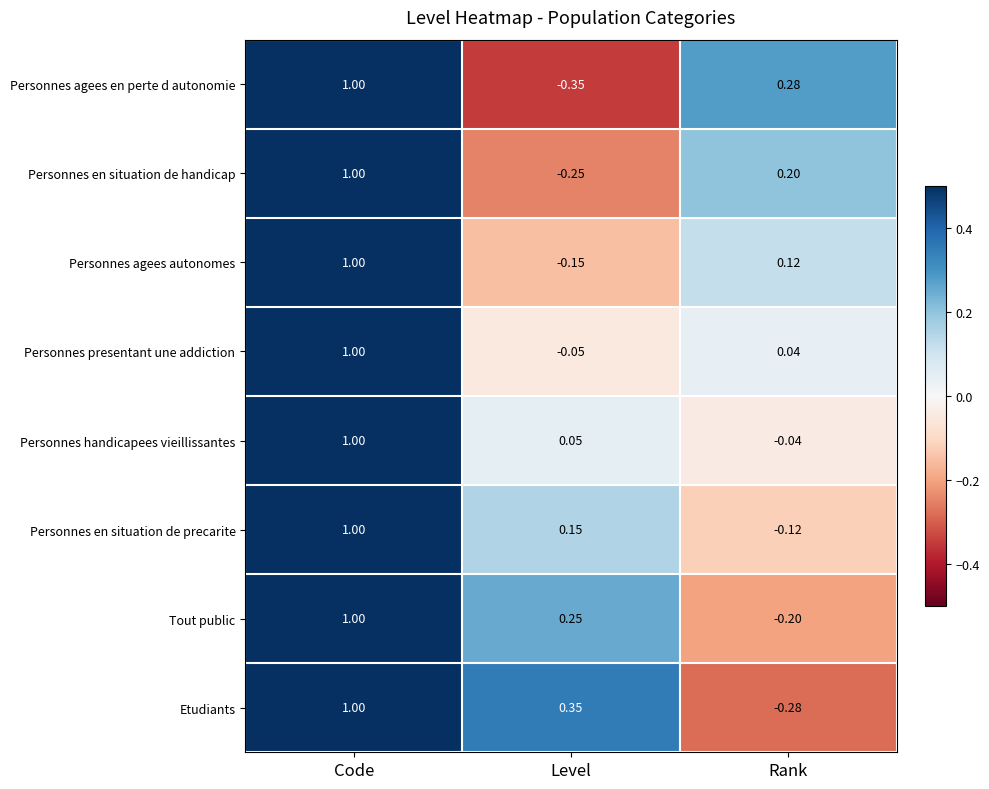

Rank the categories by Personnes agees en perte d autonomie value from lowest to highest.

Level, Rank, Code